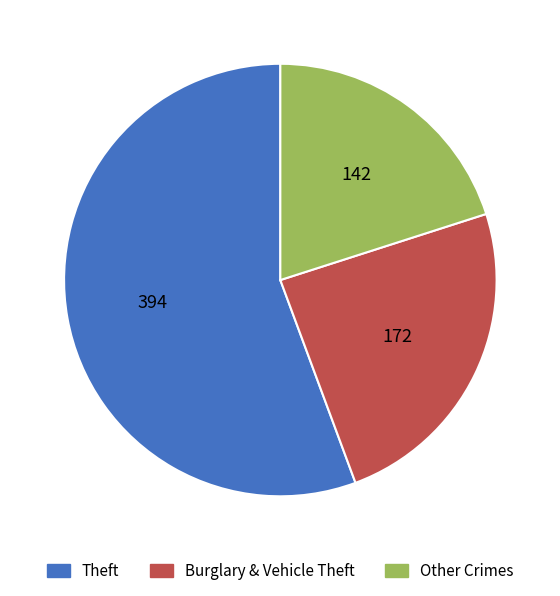

Does any single category account for the majority?

Yes